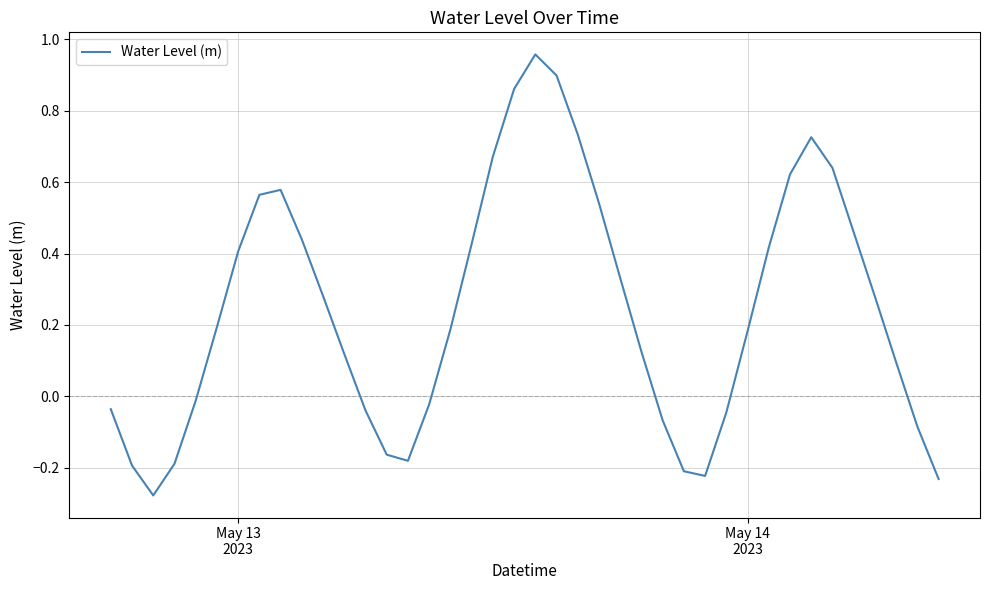

How many lines are shown in the chart?

1